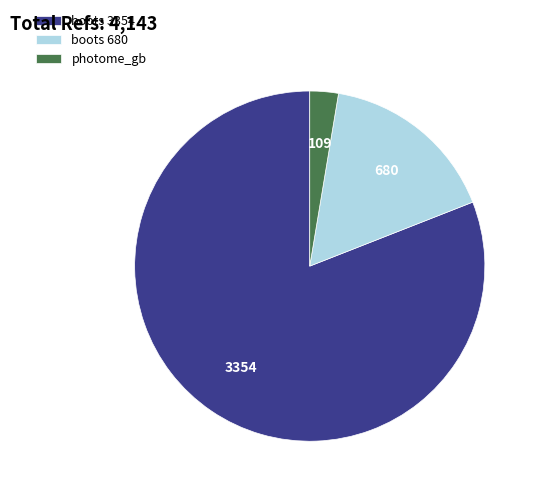

Between boots 3354 and boots 680, which is larger?

boots 3354